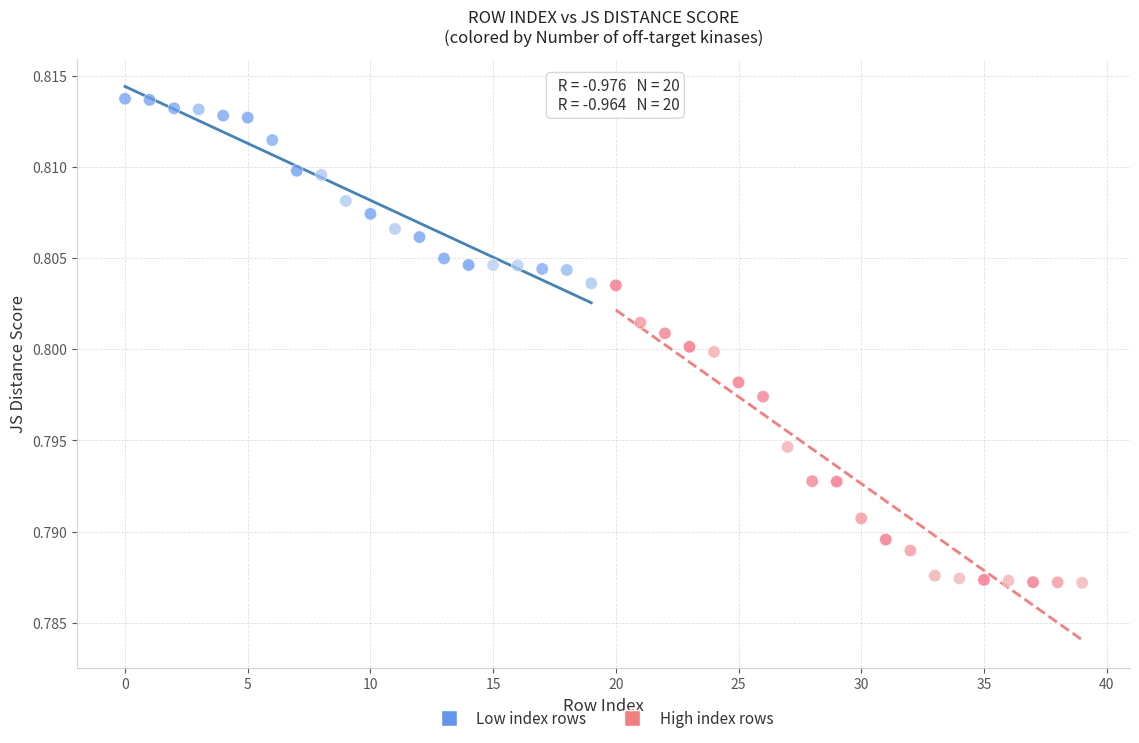

What are all the series names shown in the legend?

Low index rows, High index rows